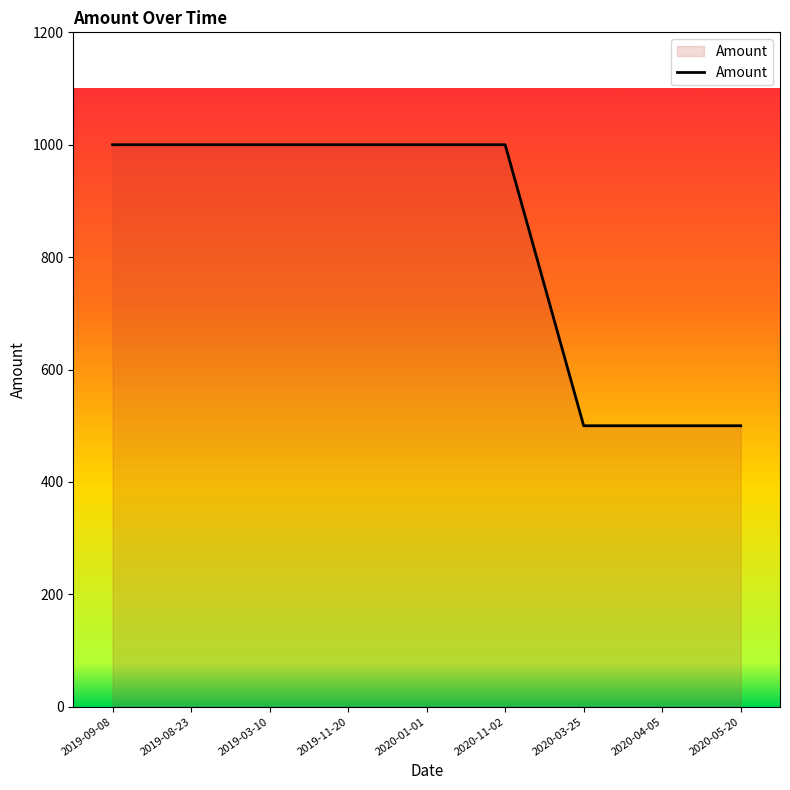

The chart shows a value of 326 at 2020-01-01. True or false?

False